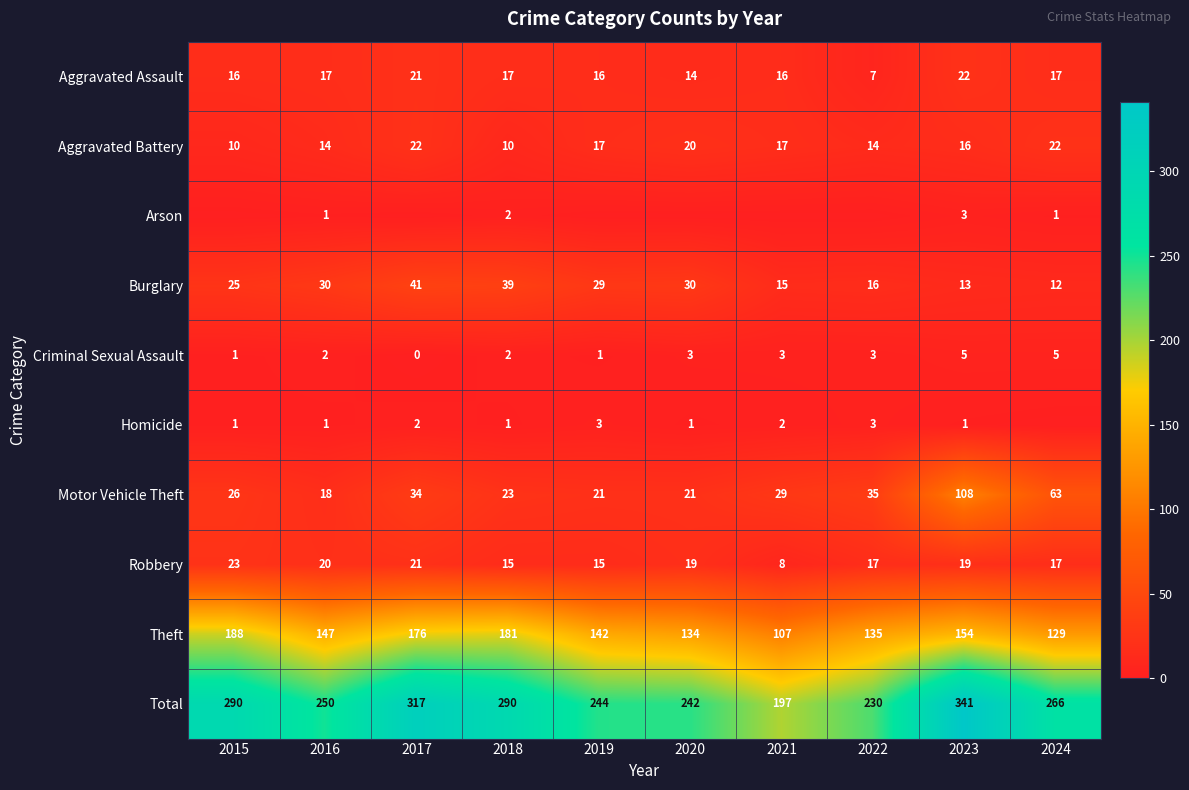

What is the highest value of the Criminal Sexual Assault series?

5